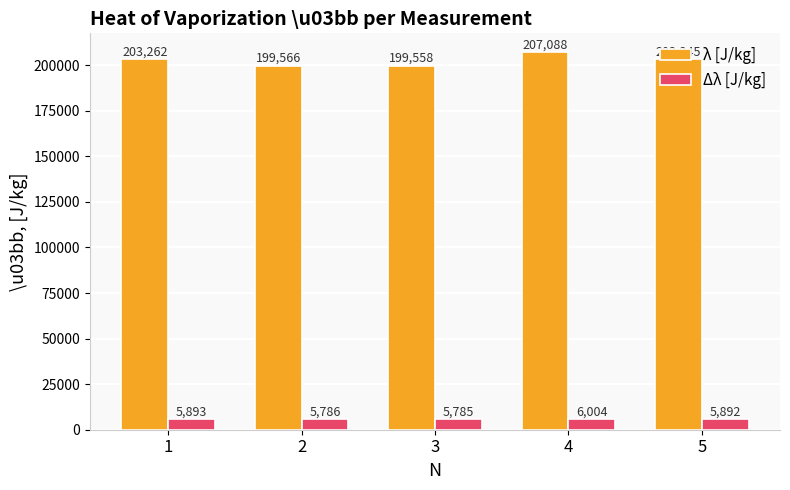

What is the minimum value for λ [J/kg]?

199557.9